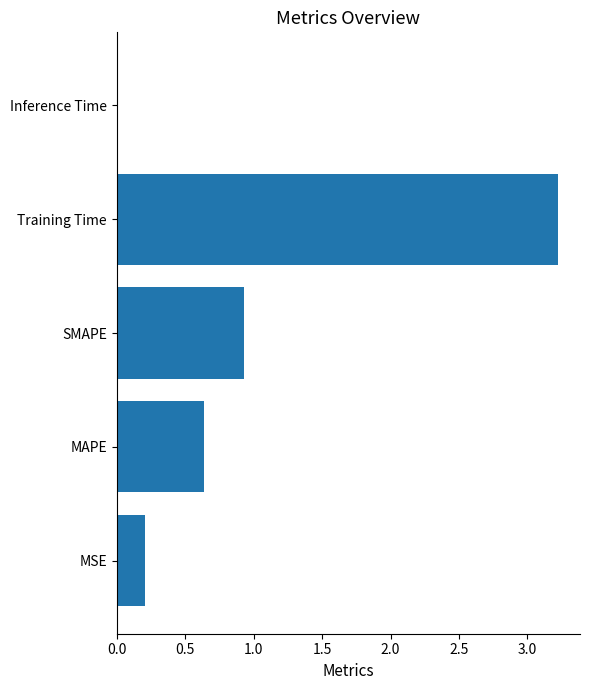

True or false: the data shows 0.0 at Inference Time.

True